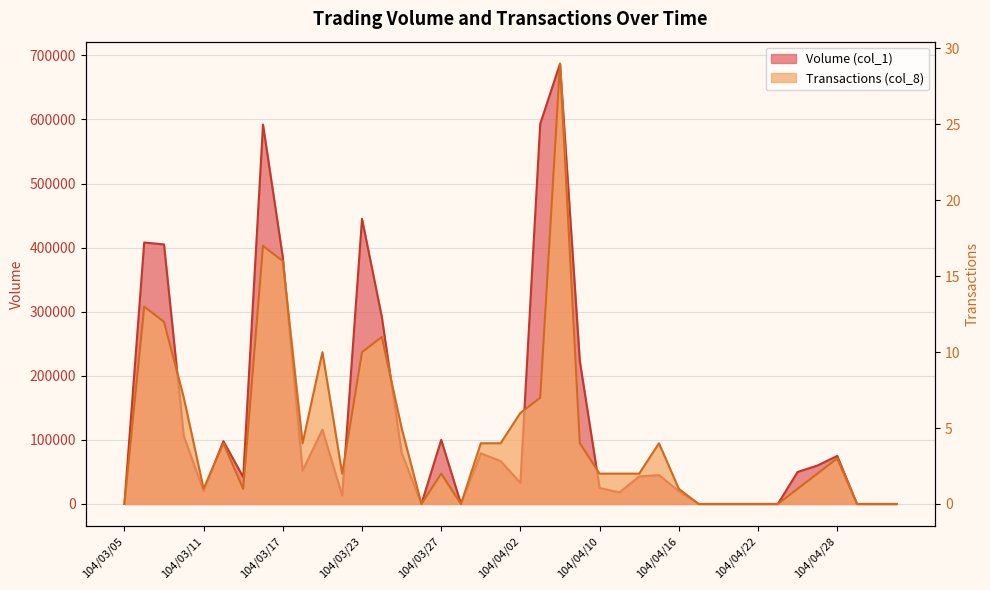

How many categories are shown in the chart?

40